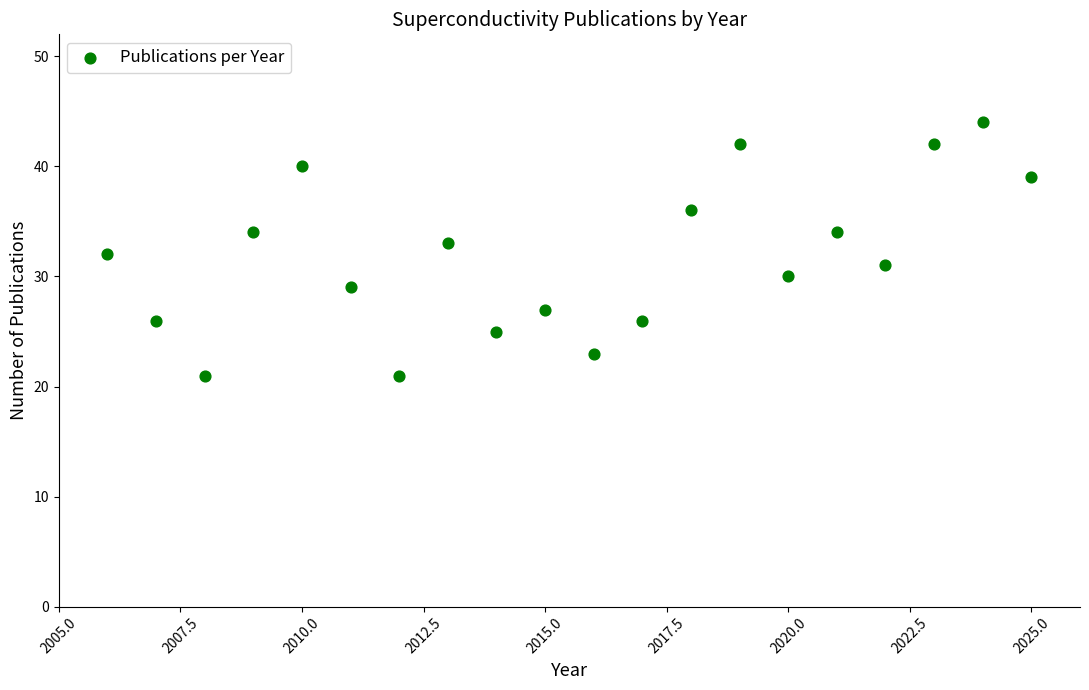

What is the range of Y values (max minus min)?

23